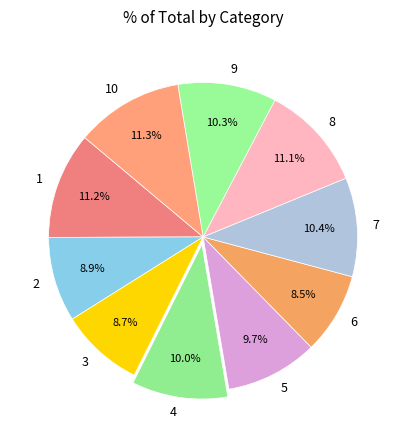

What percentage do 6 and 2 together represent?

17.4%